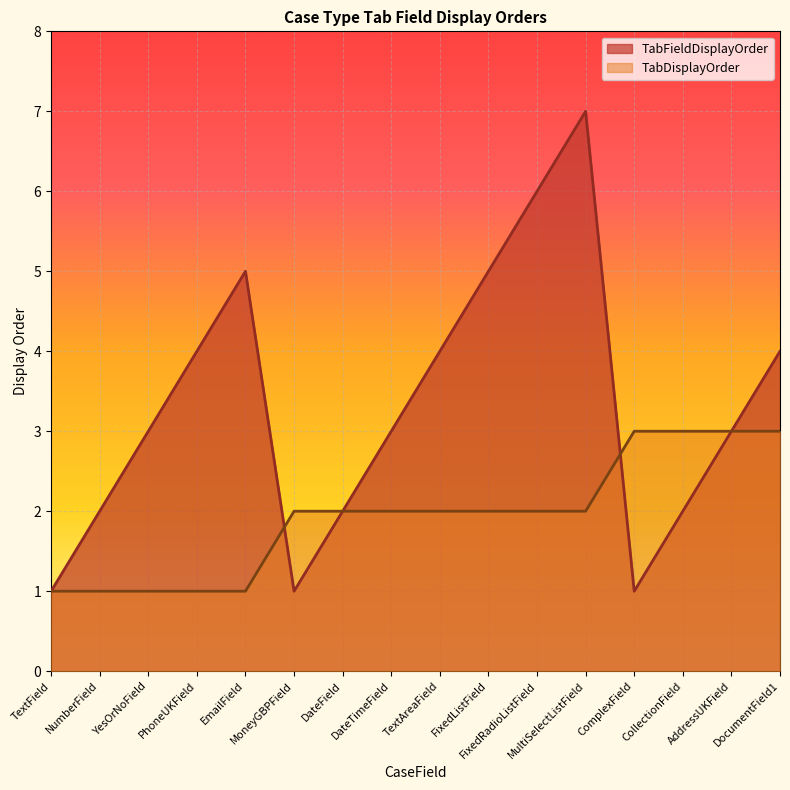

Between YesOrNoField and AddressUKField, which series saw the biggest shift?

TabDisplayOrder